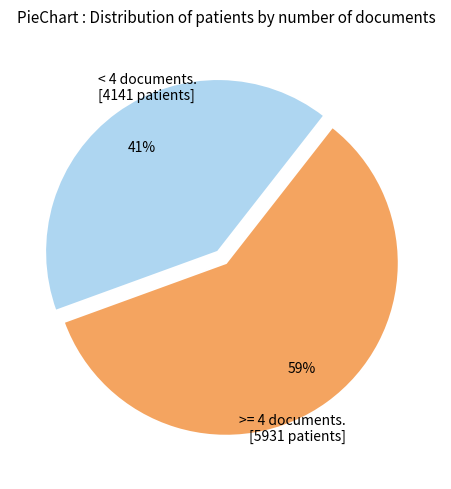

Which has a higher value, >= 4 documents. [5931 patients] or < 4 documents. [4141 patients]?

>= 4 documents. [5931 patients]